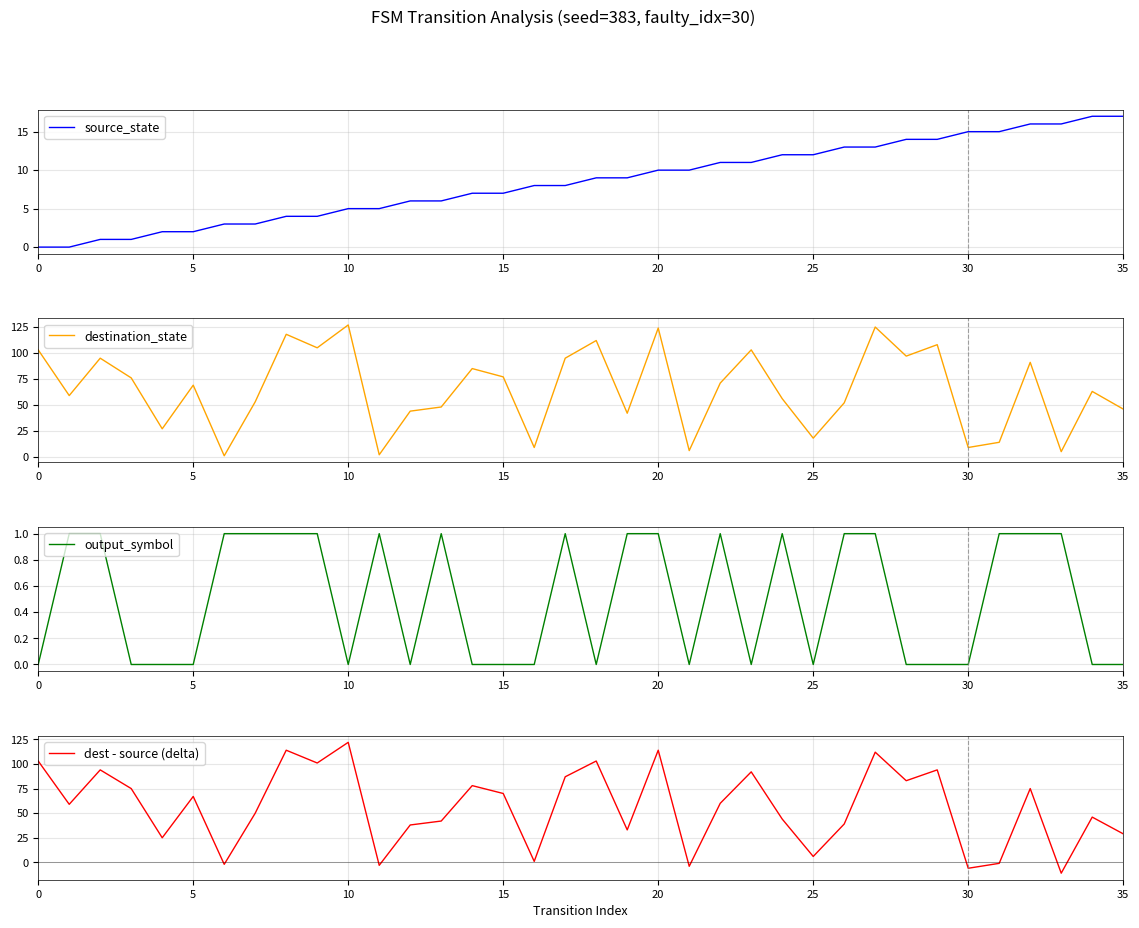

Count the number of data series in this chart.

4